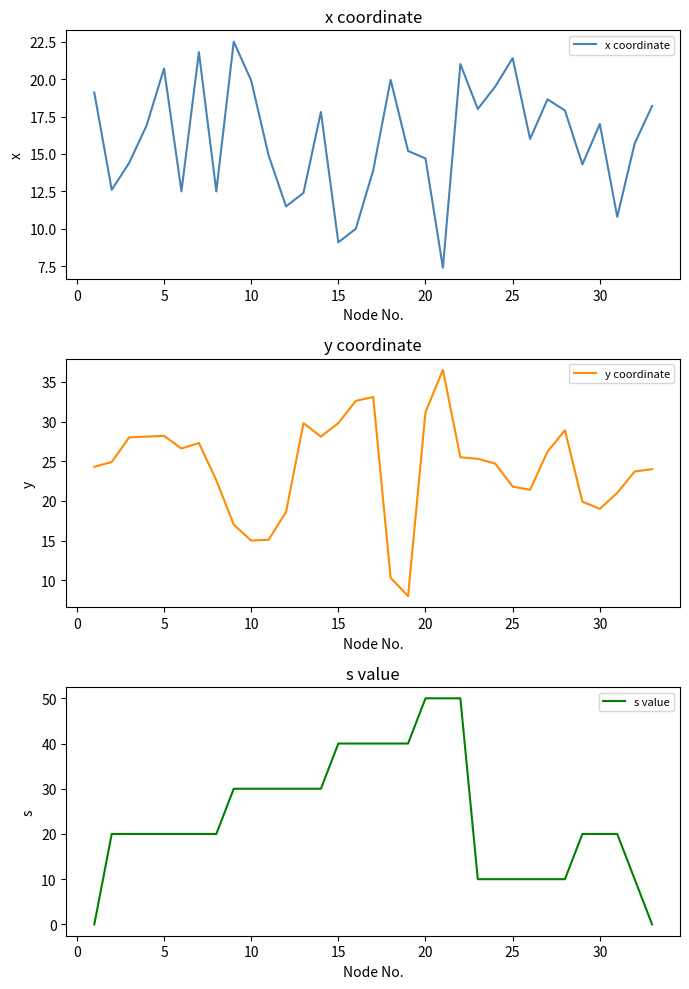

What is the minimum value for x coordinate?

7.4